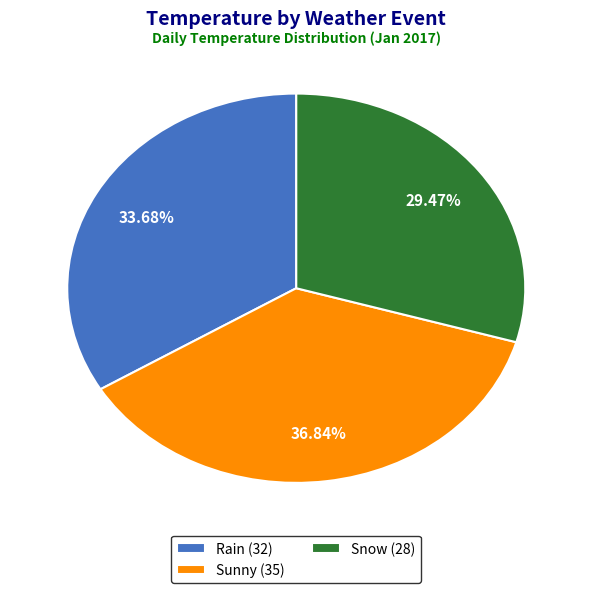

Is it true that Sunny is 37% of the pie?

True